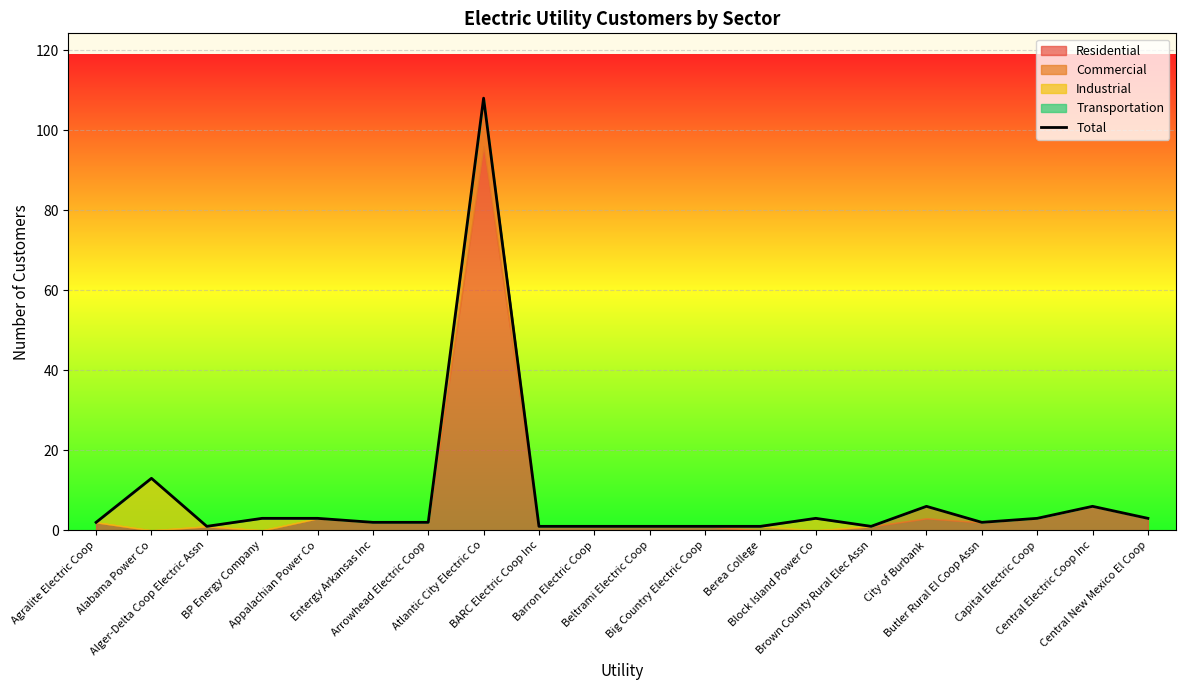

What is the label of the 12th point from the left?

Big Country Electric Coop